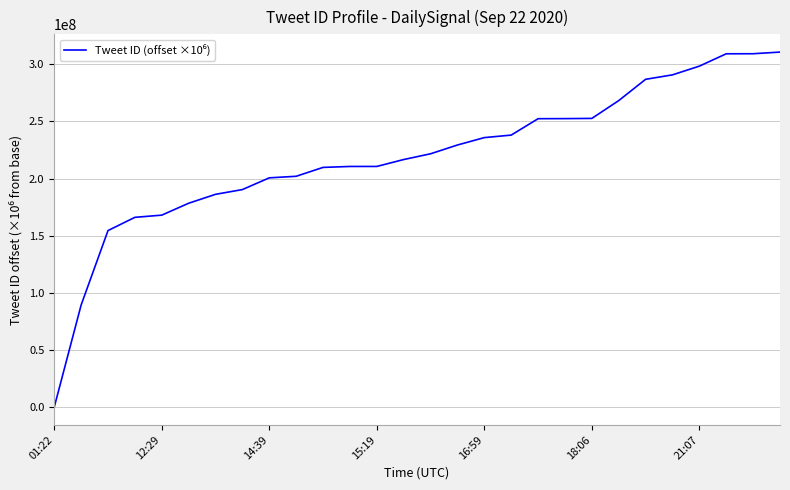

What is the average value?

219276795.7